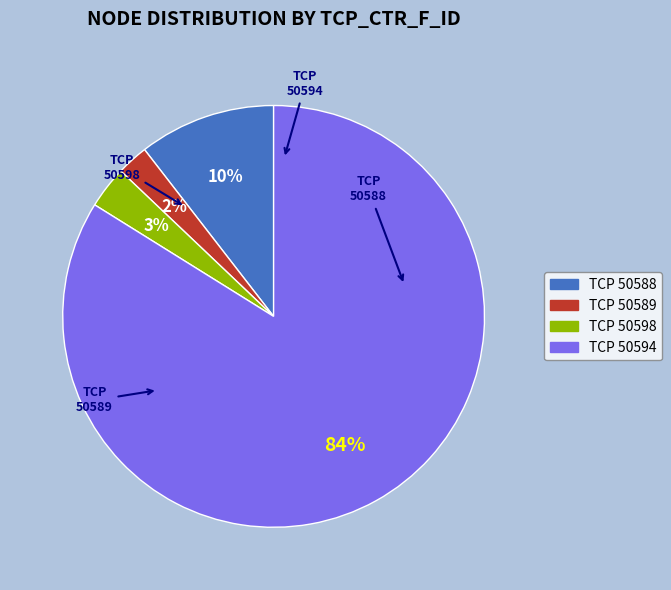

Is there any slice that represents more than half of the pie?

Yes